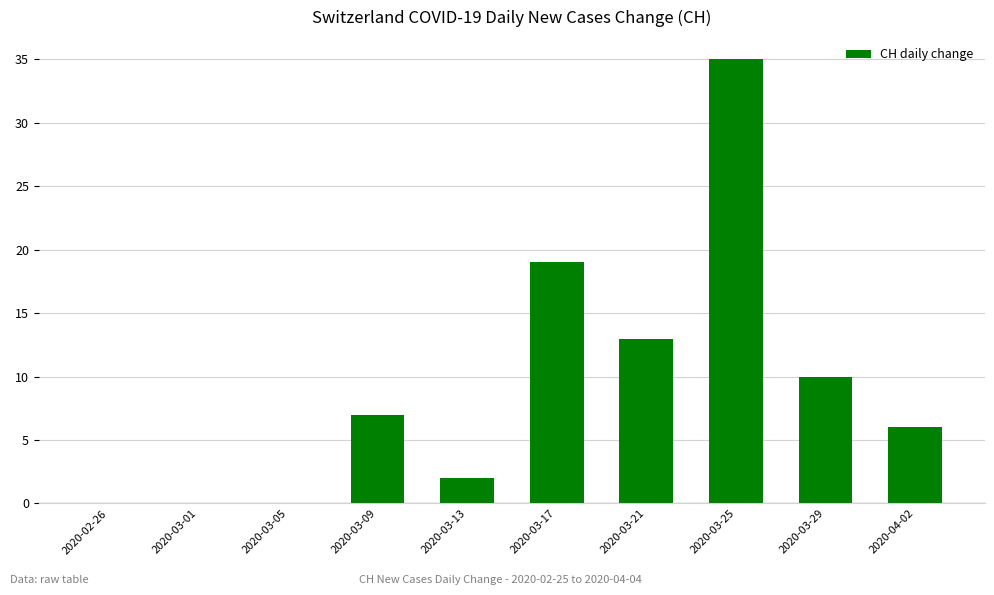

At which label is the value closest to 17?

2020-03-17